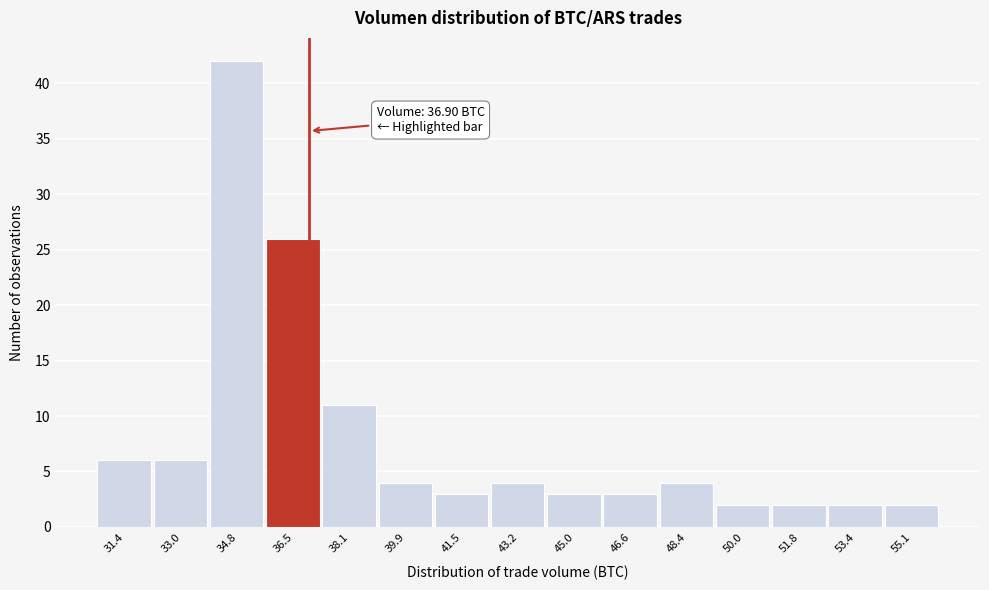

Which range on the x-axis has the tallest bar?

33.9 to 35.6